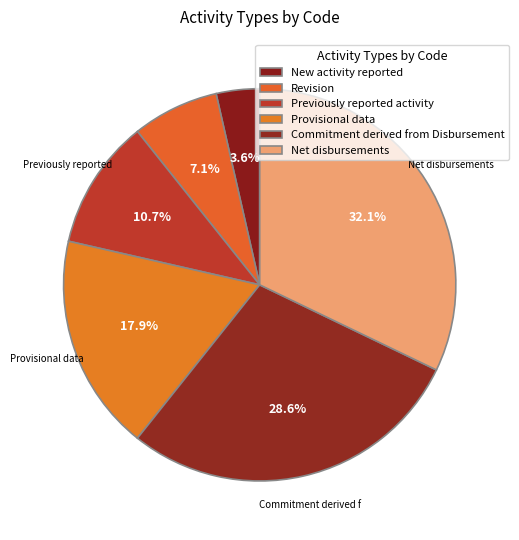

What is the smallest slice in the pie chart?

New activity reported